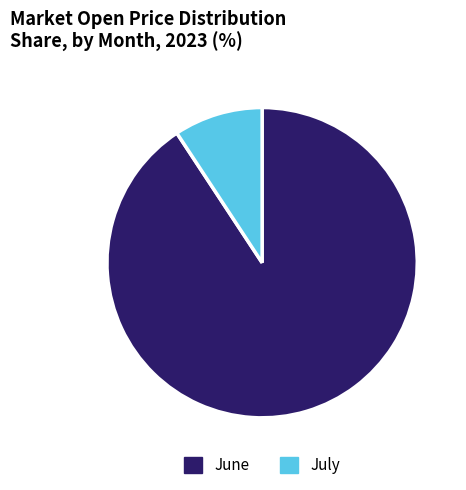

Is there a majority slice in this chart?

Yes